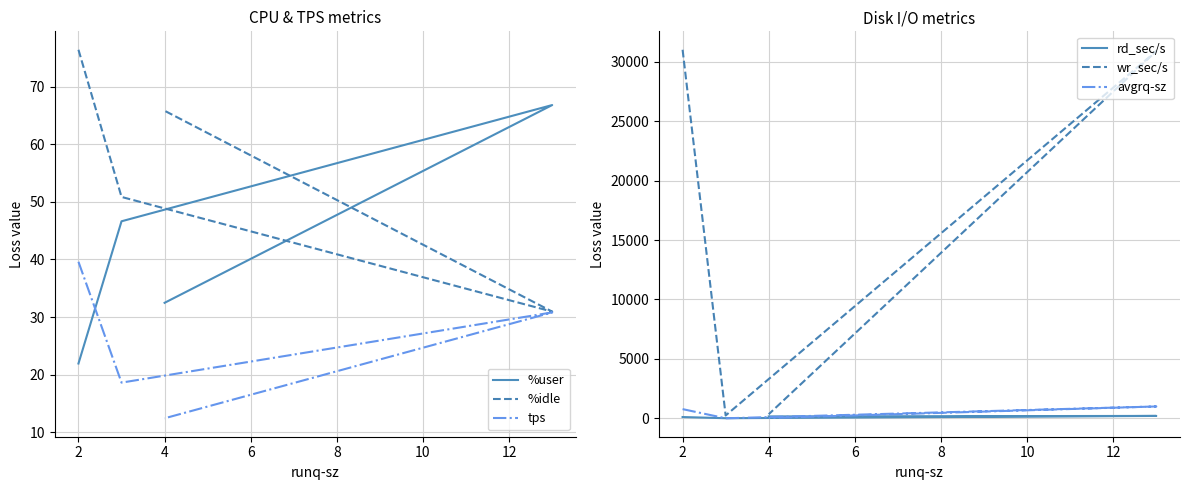

What is the difference between the maximum and second lowest values in the %user series?

34.4